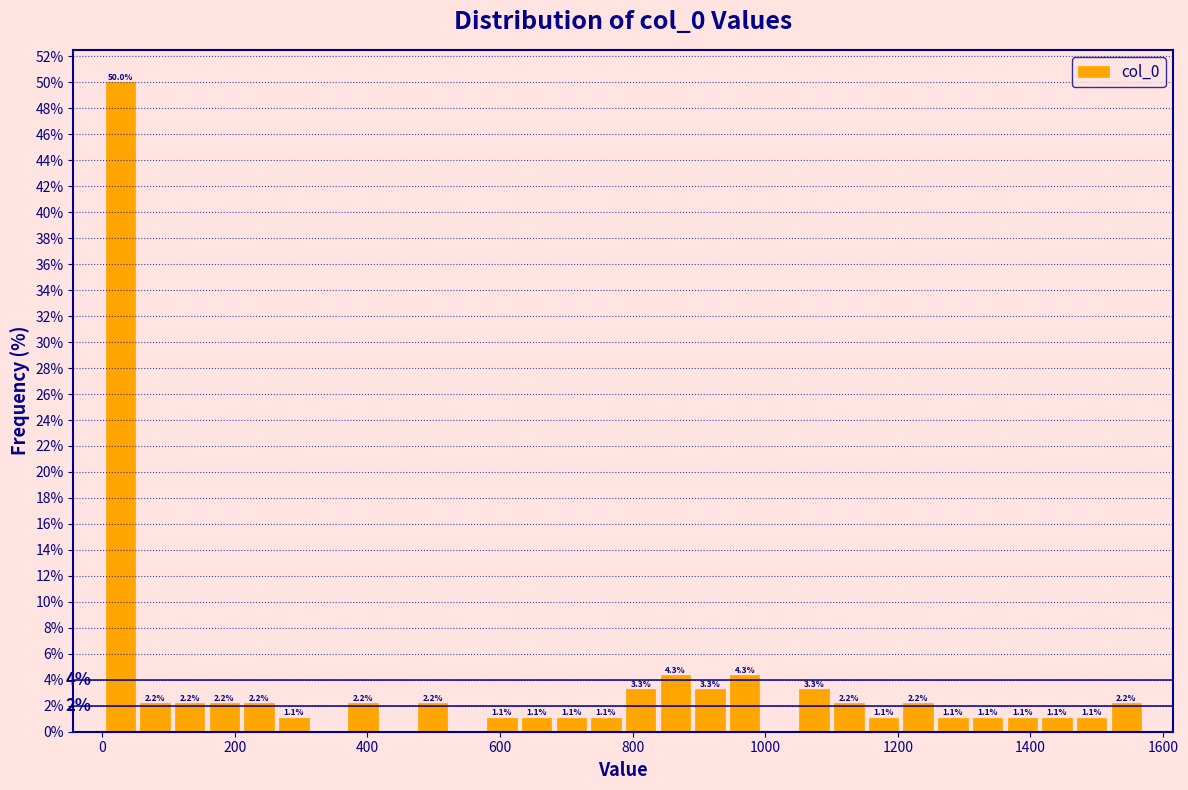

Read against the x-axis, roughly where is the centre of the tallest bar?

20